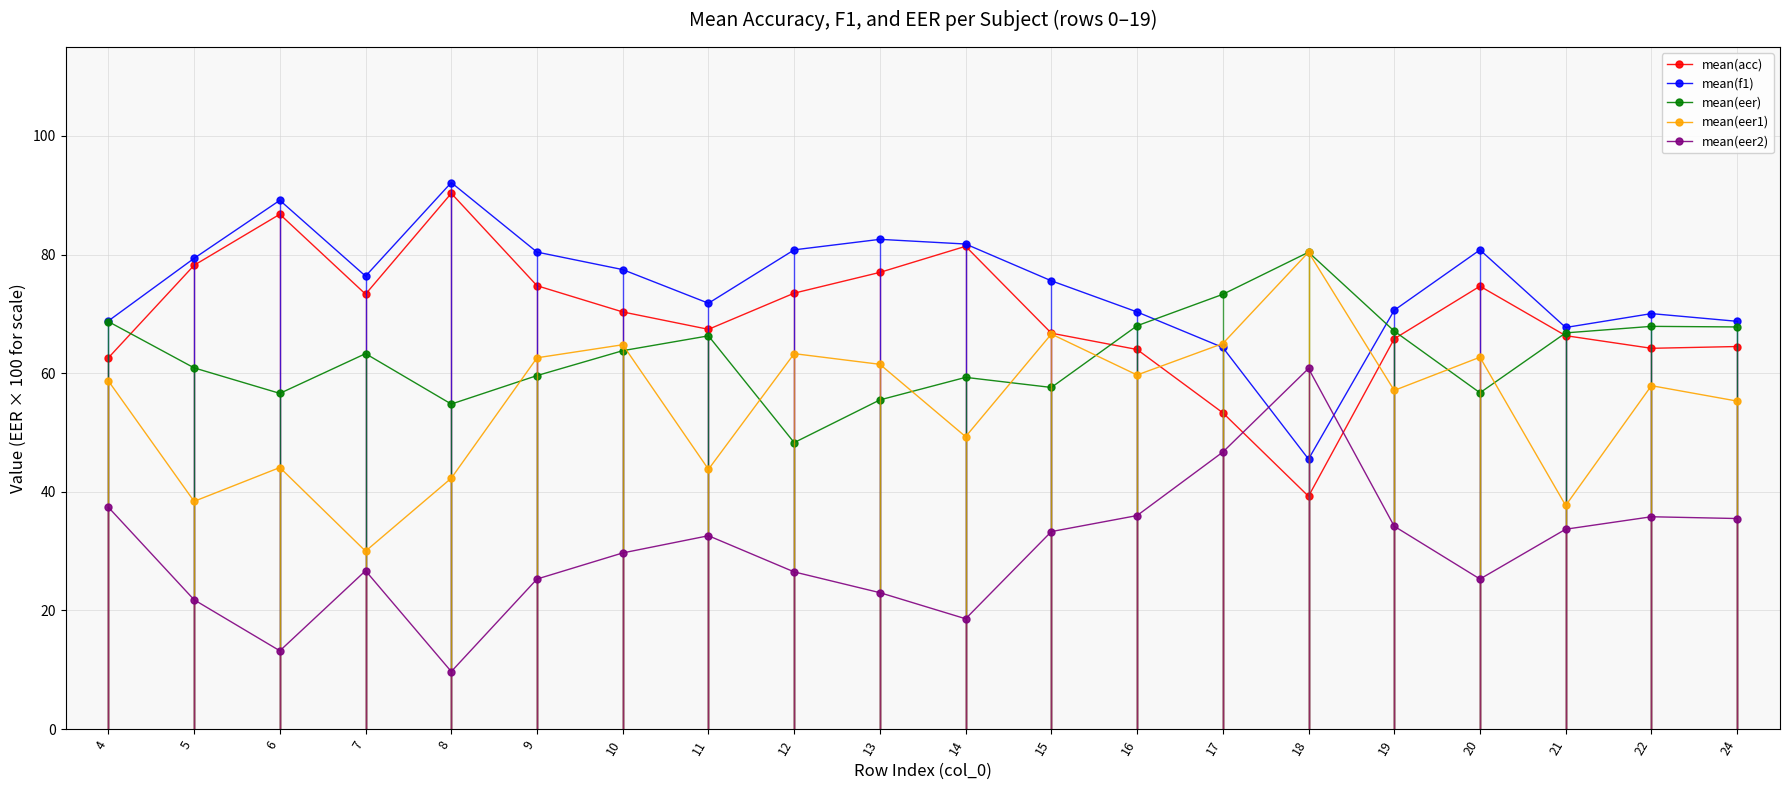

The mean(eer2) series shows 39.0 at 7. True or false?

False